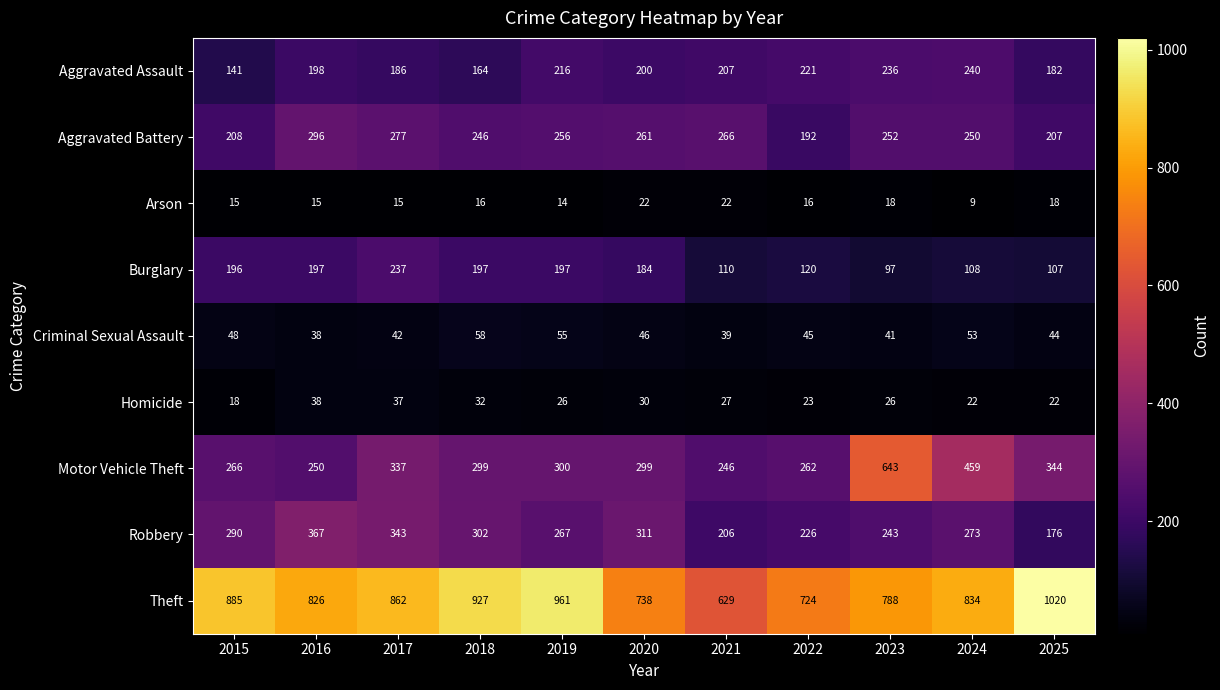

How many categories are shown in the chart?

11